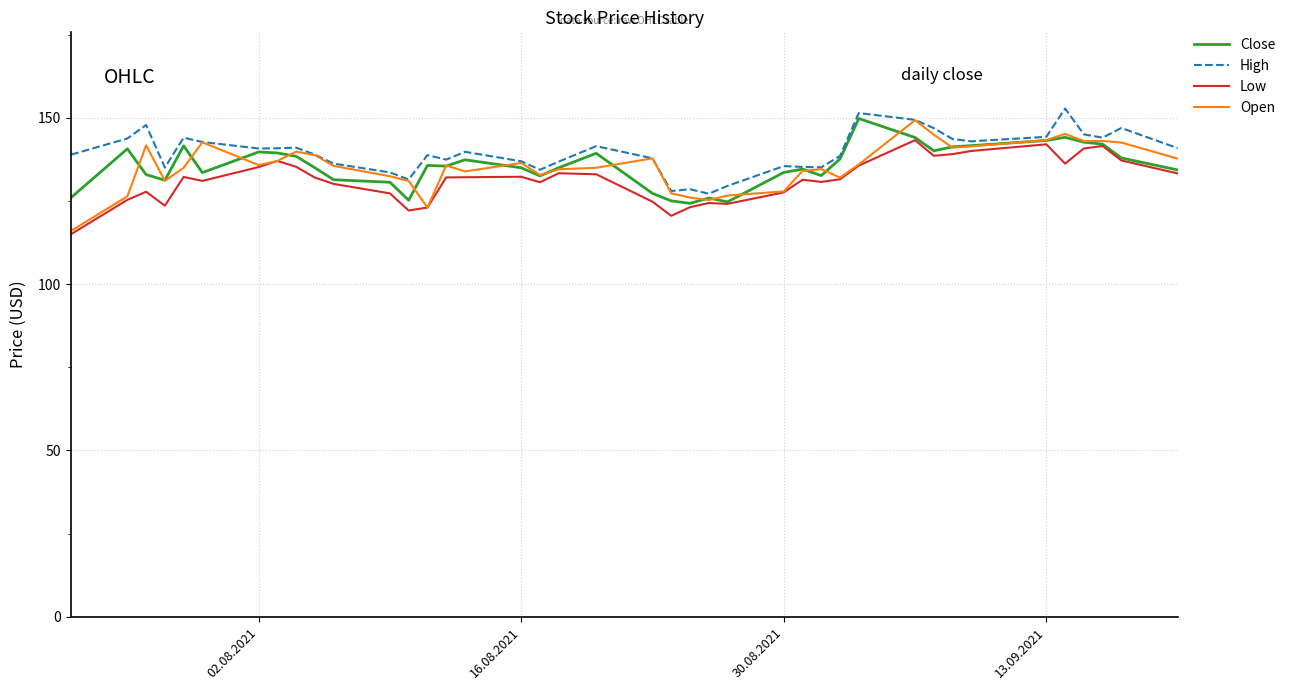

What is the greatest value displayed?

152.8